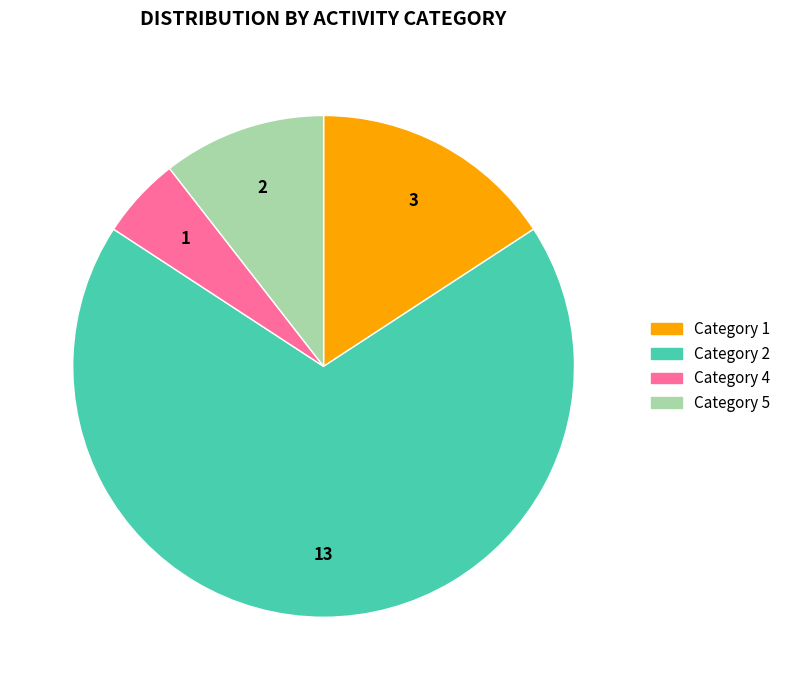

The Category 1 slice represents 16% of the pie. True or false?

True